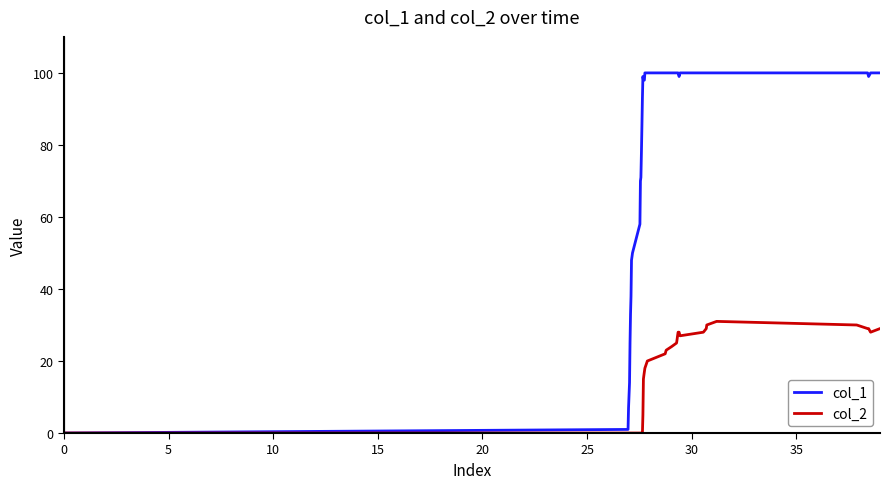

Which series has the largest total across all categories?

col_1